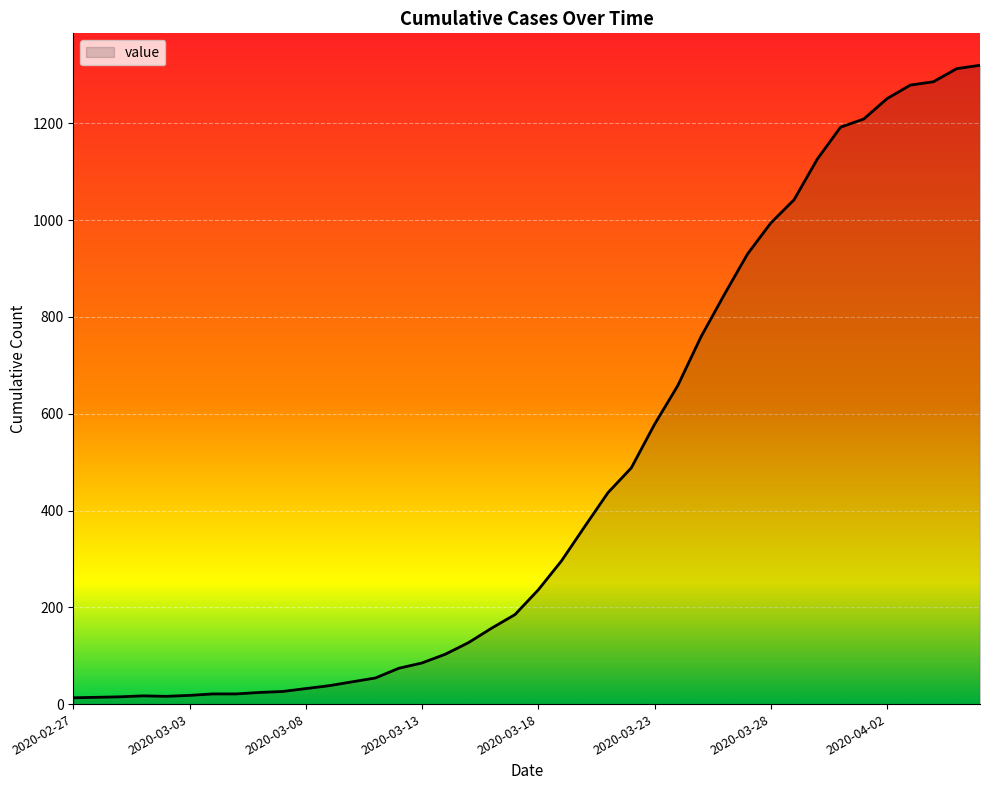

What is the difference between the maximum and minimum values?

1307